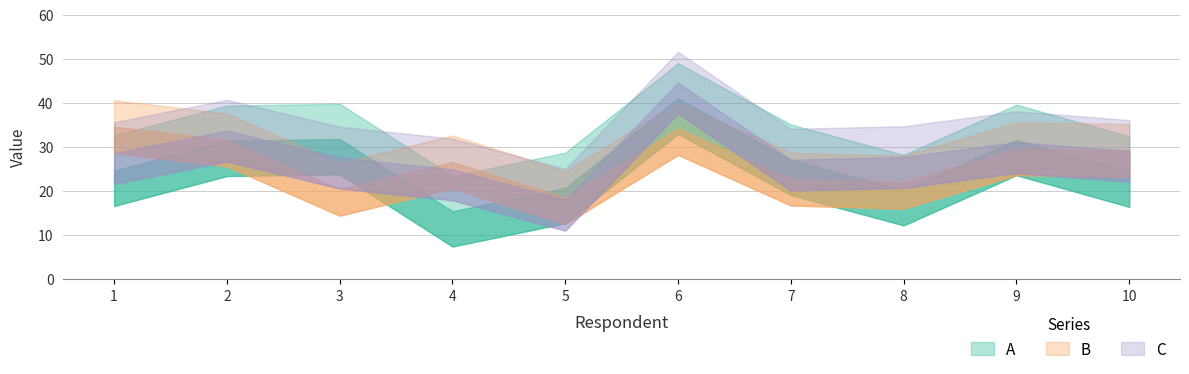

List the series in order of their peak value, highest first.

C, A, B